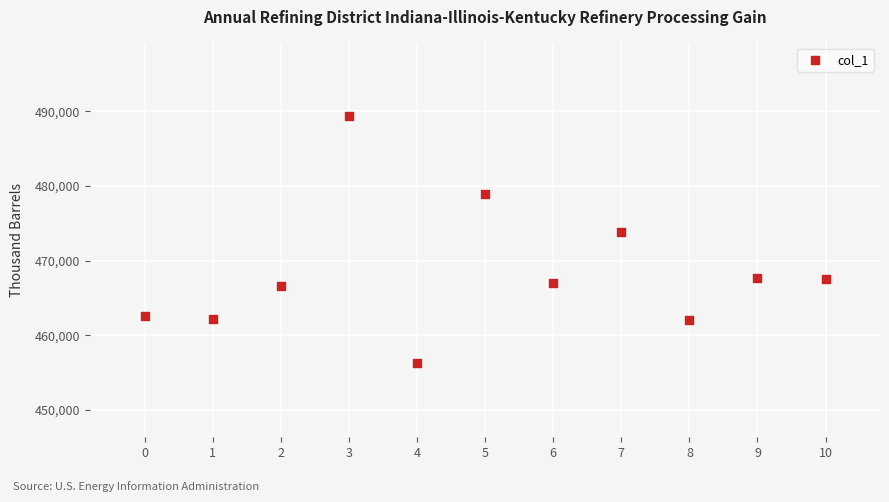

What is the average Y value?

468515